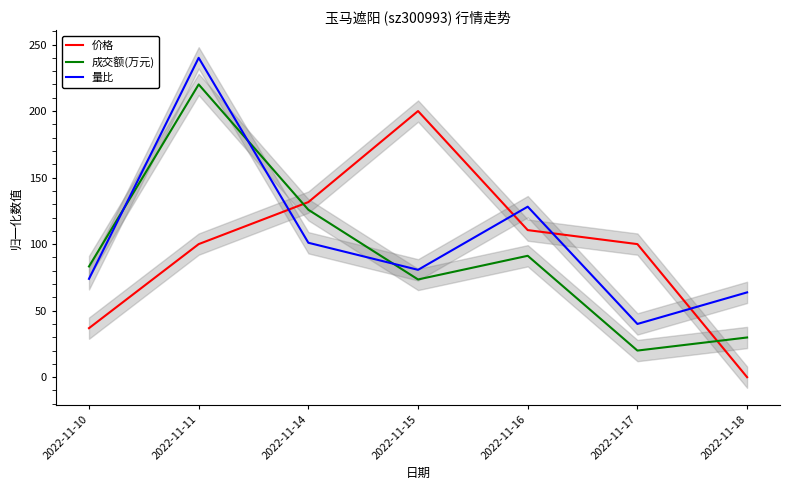

What is the sum of all 量比 values?

727.5